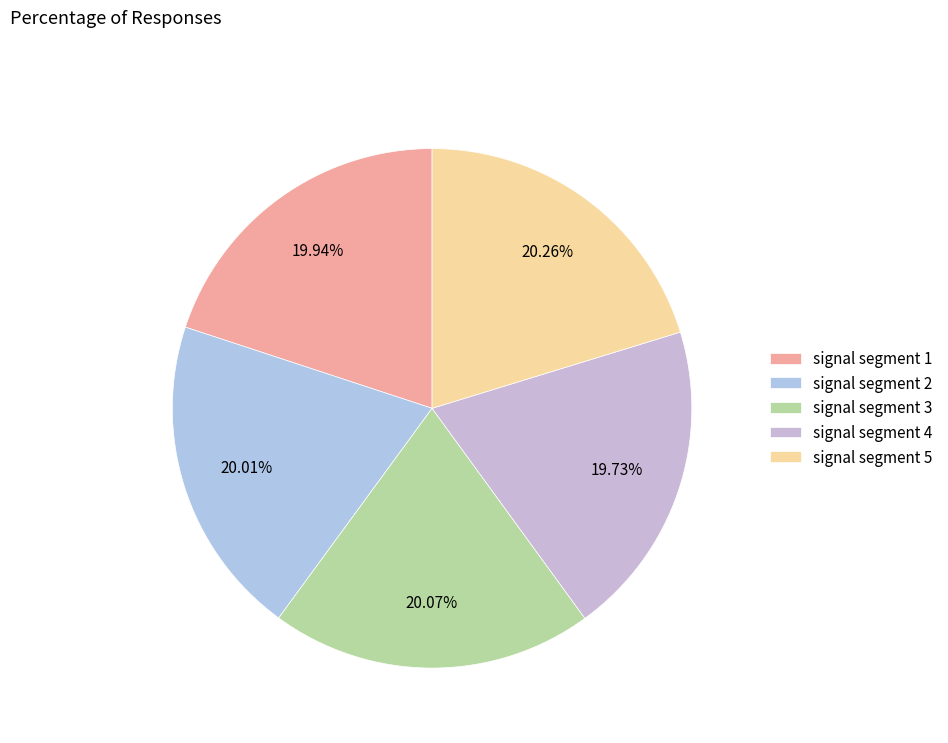

How much of the chart is everything except signal segment 1?

80.1%